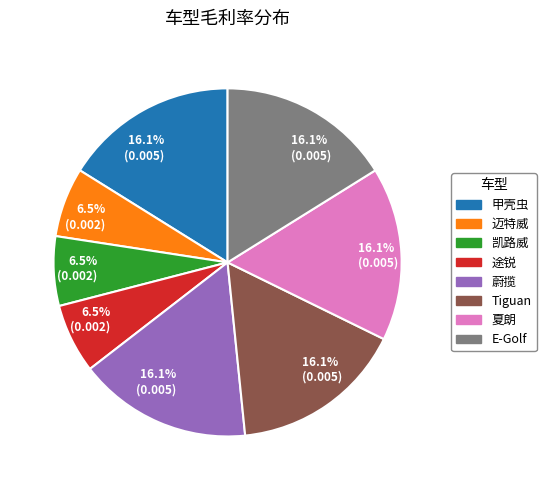

Is there any slice that represents more than half of the pie?

No